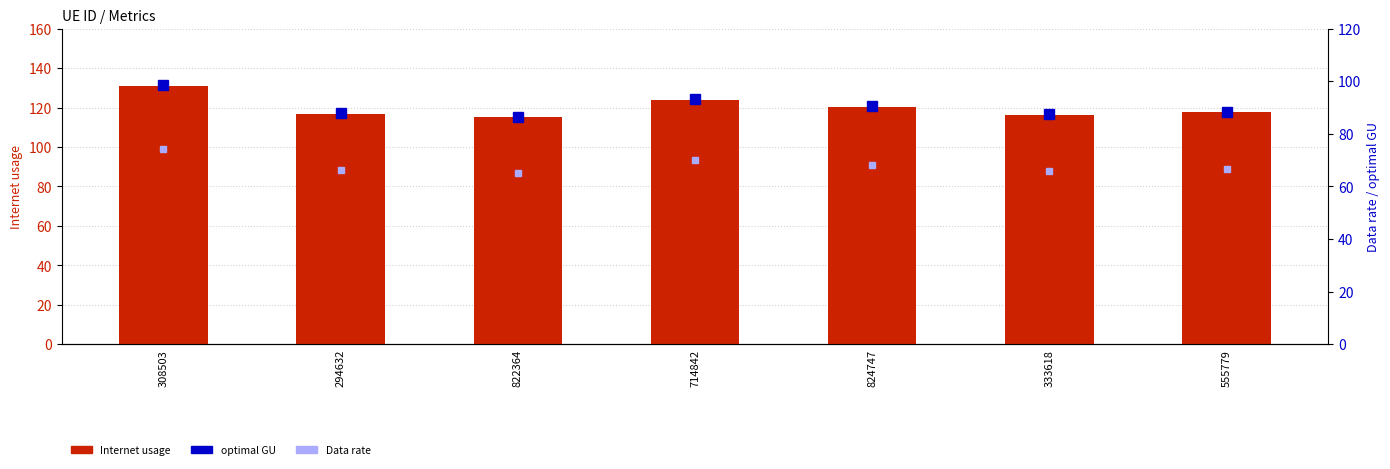

How many categories are shown in the chart?

7